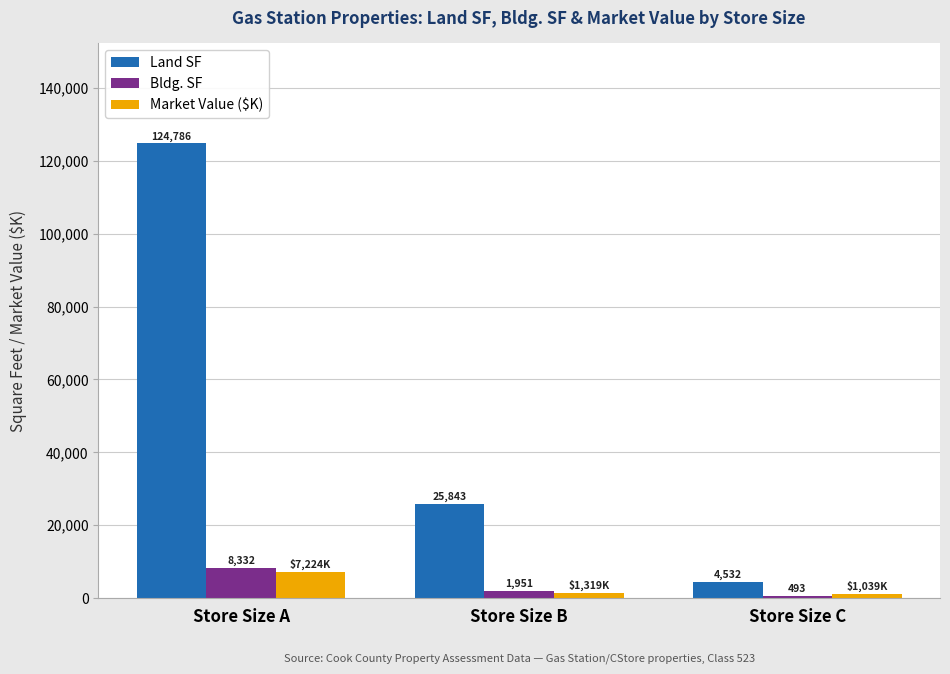

What is the difference between the maximum and minimum values in the Market Value ($K) series?

6184.7